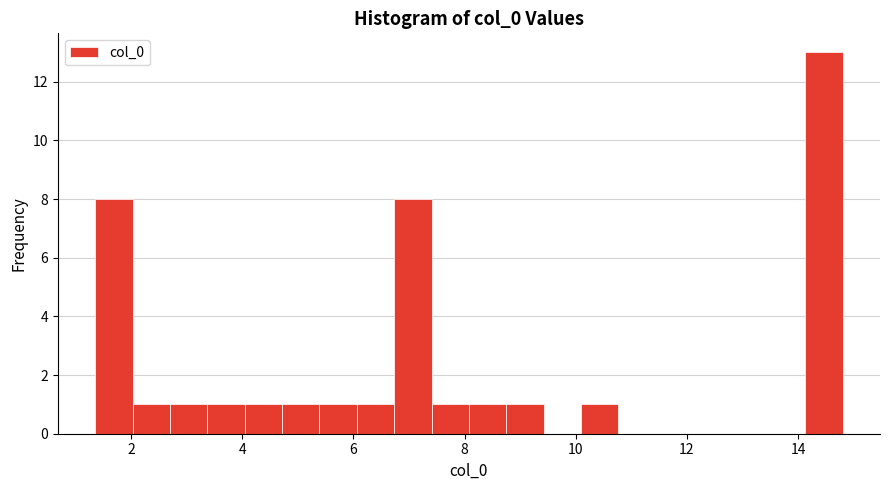

Around what value on the x-axis is the tallest bar? Give the approximate position of its centre, as read against the axis.

14.4